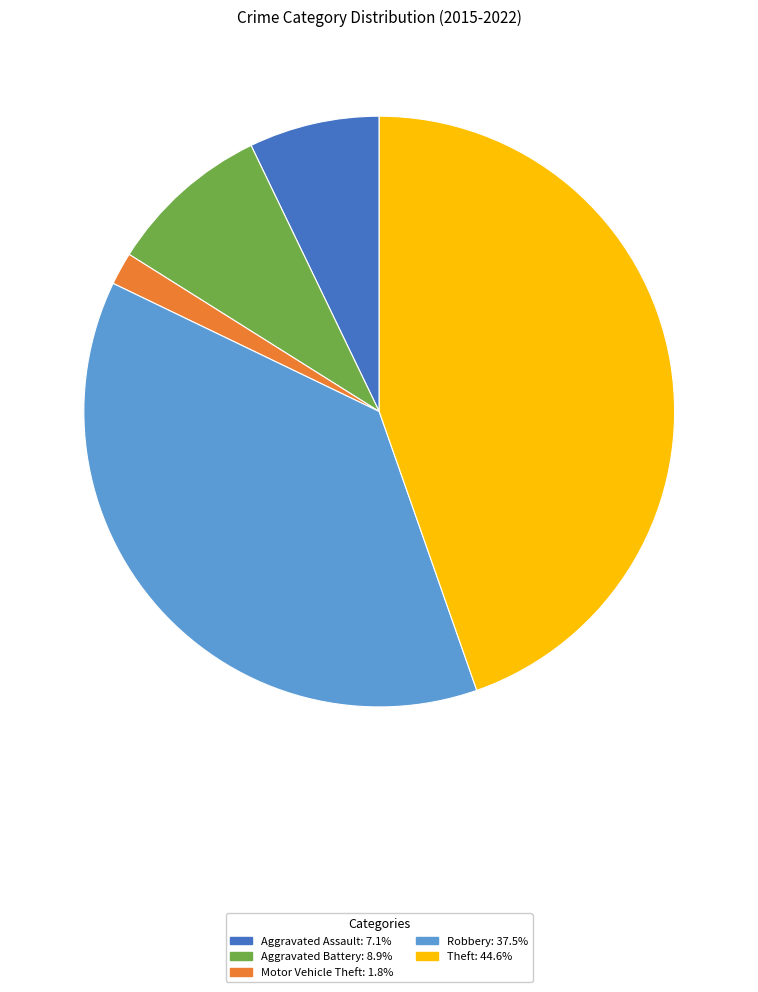

Combined, do Robbery and Aggravated Assault account for over 50%?

No